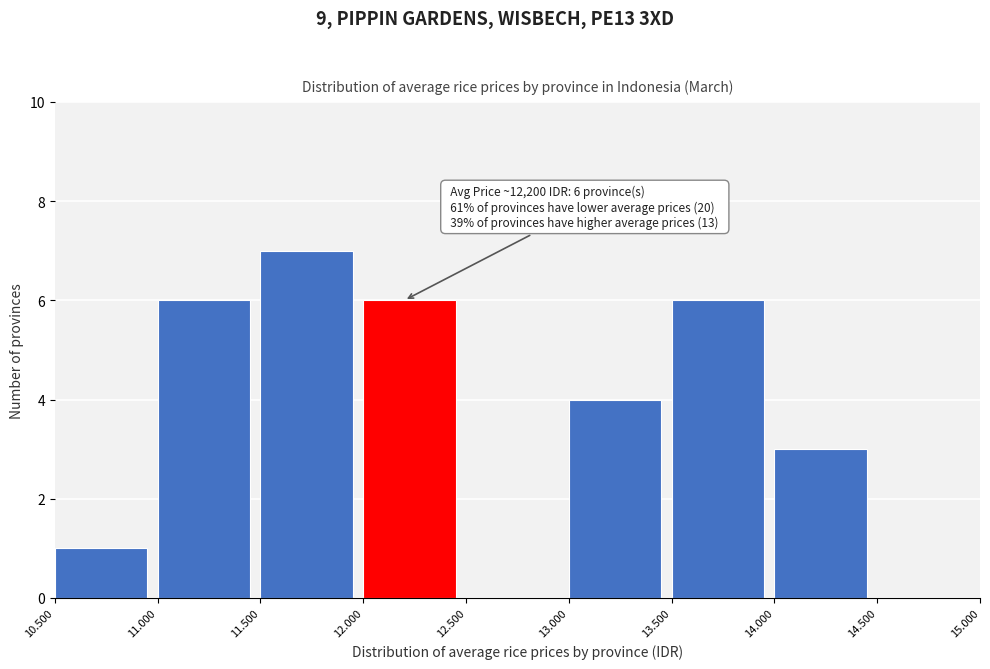

Reading left to right, list all the values displayed in this chart.

10.500=1	11.000=6	11.500=7	12.000=6	12.500=0	13.000=4	13.500=6	14.000=3	14.500=0